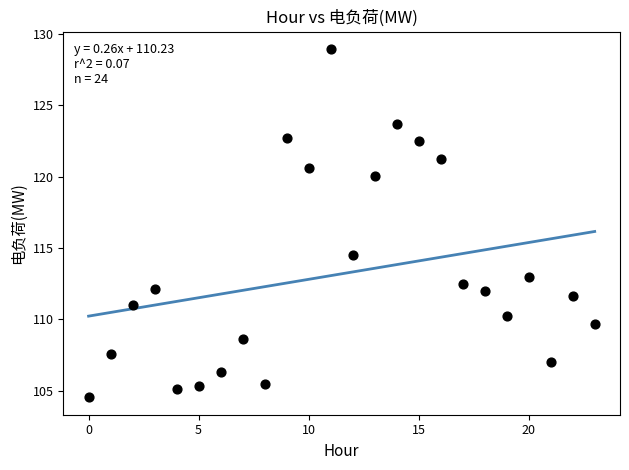

What Y value in the scatter plot is closest to 116?

114.5